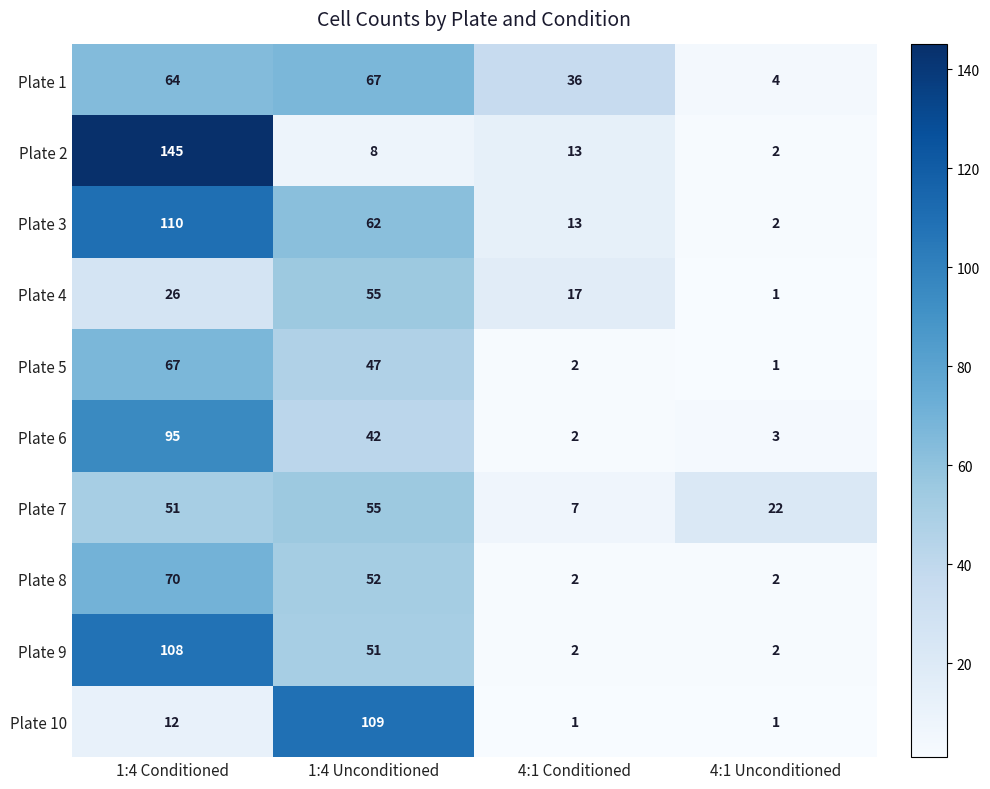

What is the difference between the maximum and minimum values in the Plate 6 series?

93